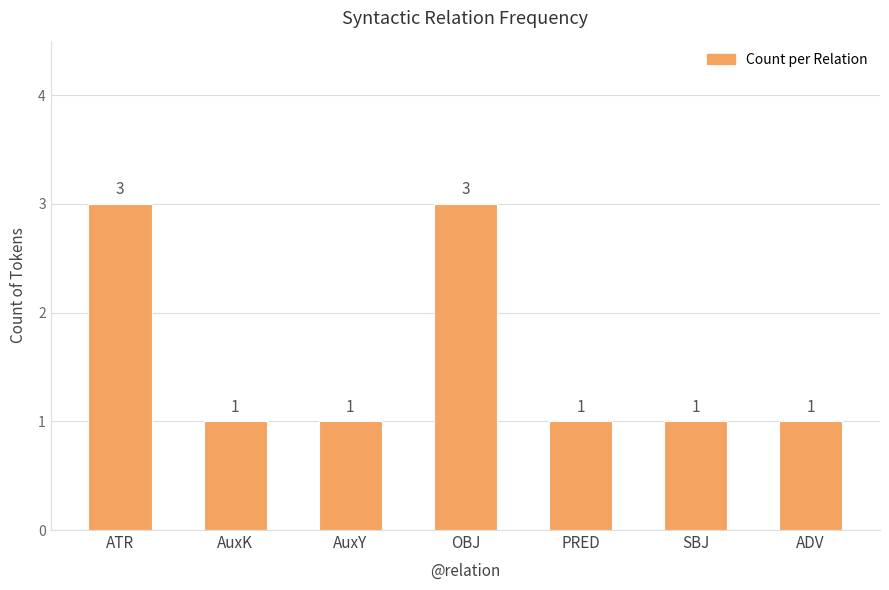

Reading left to right, what are all the values shown in this chart?

ATR=3	AuxK=1	AuxY=1	OBJ=3	PRED=1	SBJ=1	ADV=1